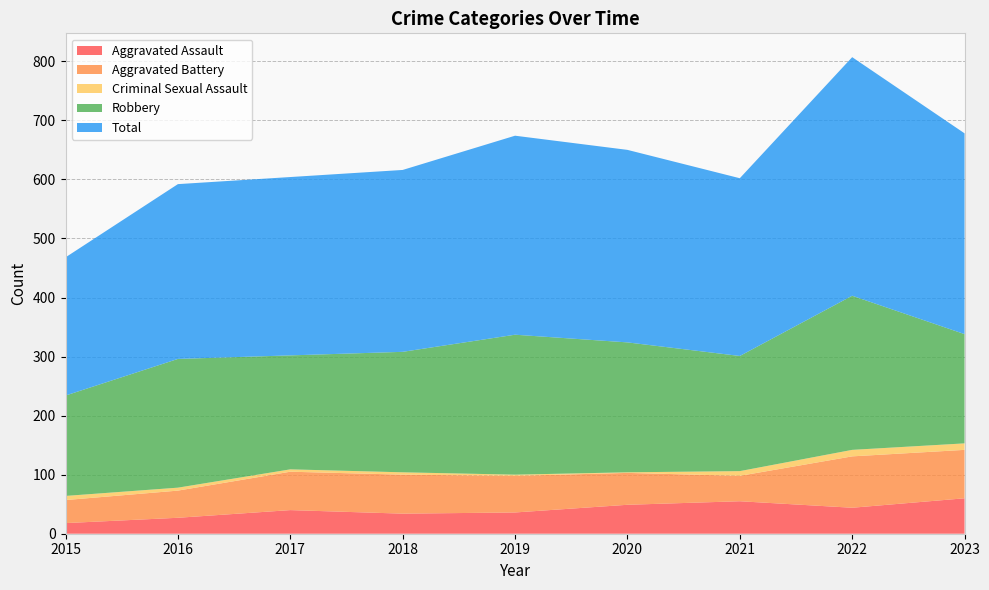

Reading right to left, extract all data points from this chart.

Aggravated Assault: 60	44	55	49	36	34	40	27	18
Aggravated Battery: 82	87	43	54	62	66	65	46	39
Criminal Sexual Assault: 11	11	8	1	2	4	4	5	7
Robbery: 185	261	195	220	237	204	193	218	170
Total: 340	404	301	326	337	308	302	296	234